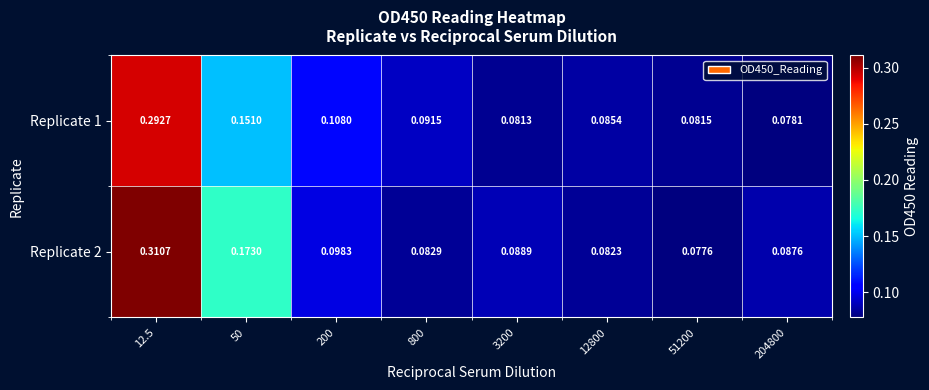

Is the value of Replicate 1 at 3200 greater than the value of Replicate 2 at 12800?

No